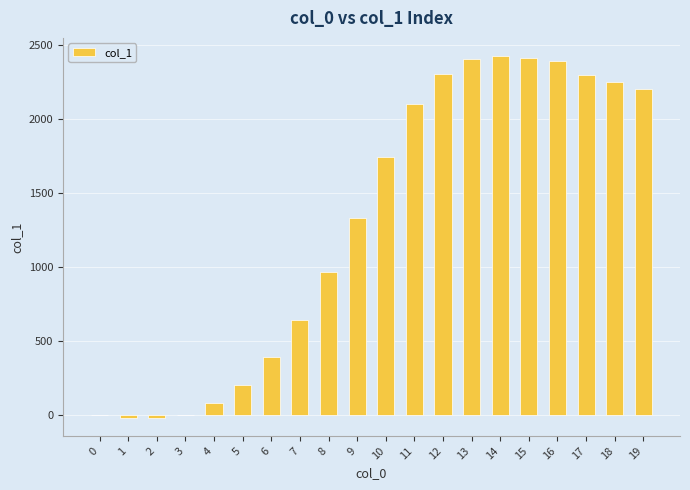

Which has a higher value, 16 or 5?

16